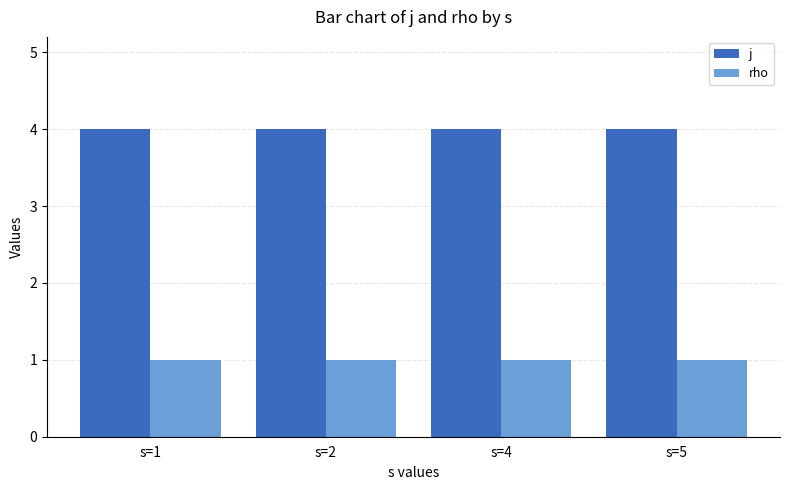

Which series has the largest total across all categories?

j